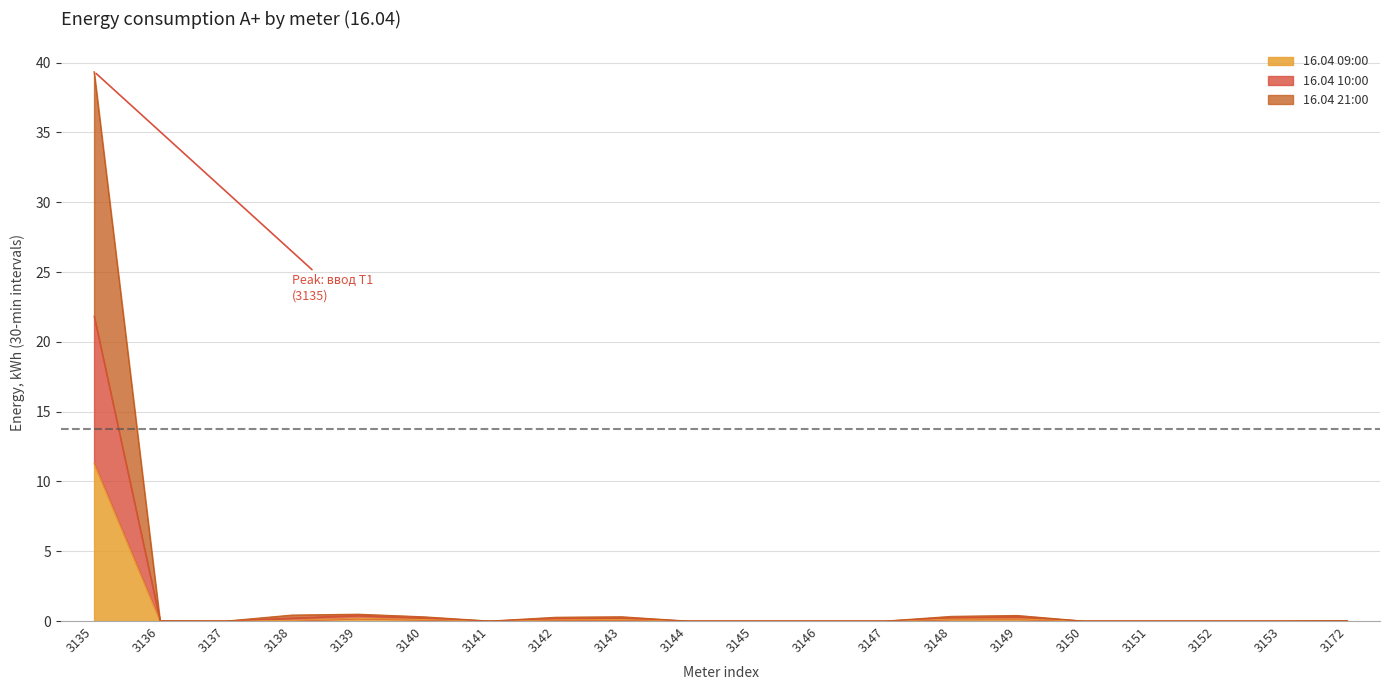

Does the chart have visible grid lines?

Yes